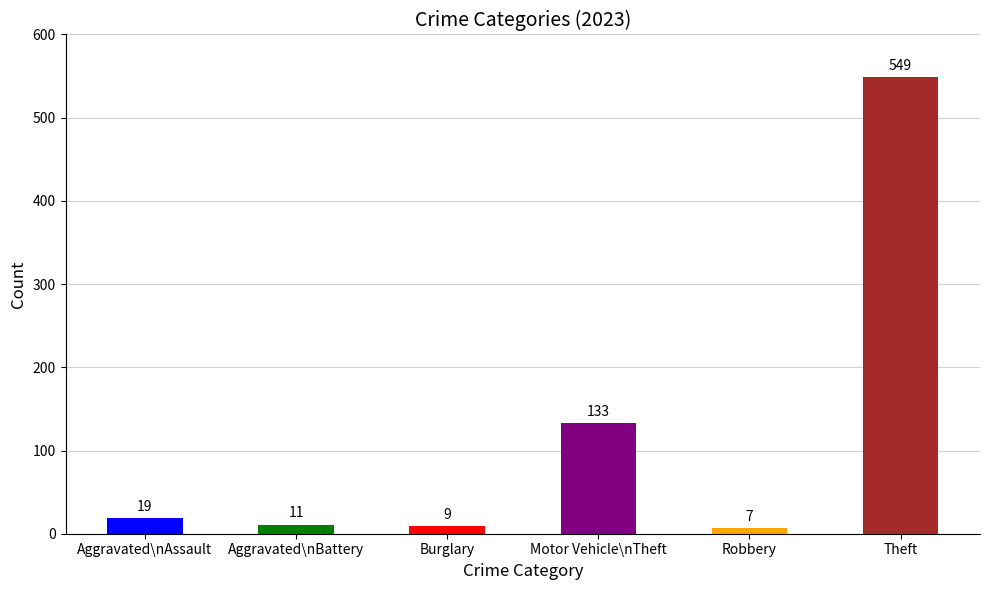

What is the label of the 5th bar from the right?

Aggravated\nBattery